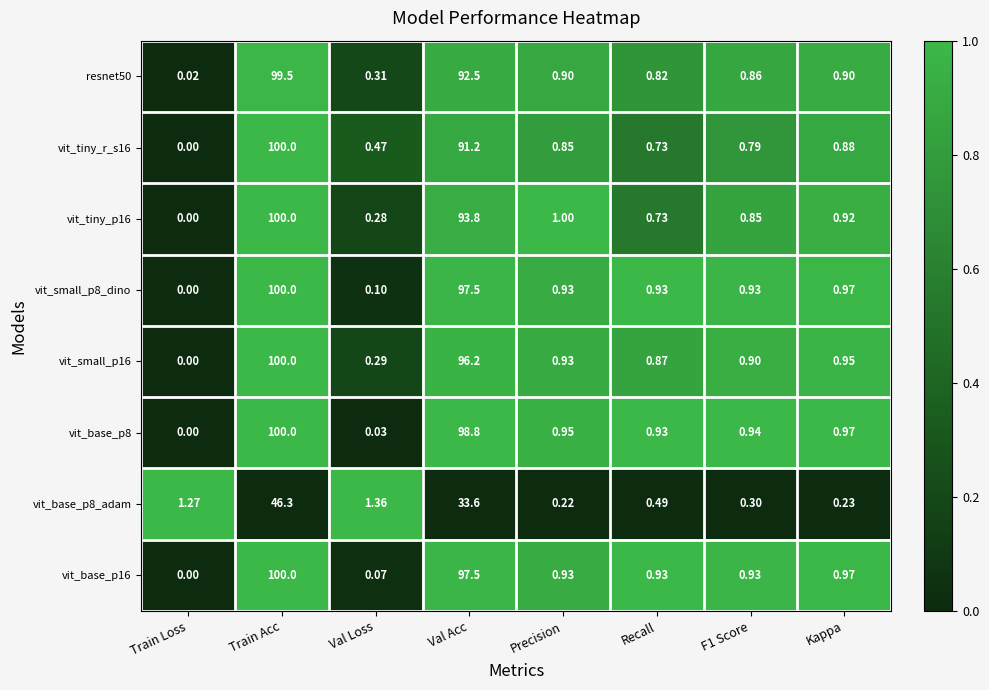

At how many categories does at least one series exceed 0?

8